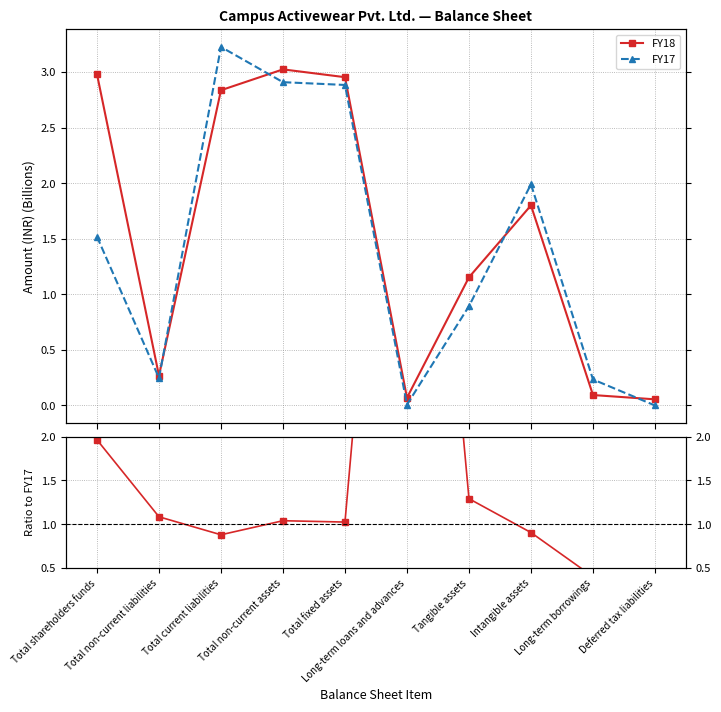

Is the value of FY18 at Tangible assets greater than the value of FY18 / FY17 at Total non-current liabilities?

Yes